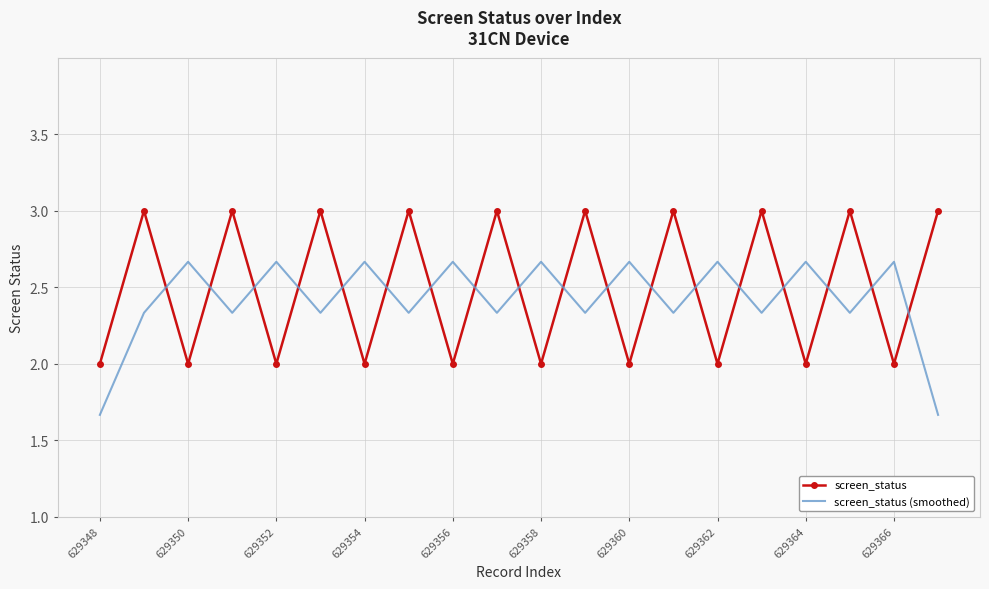

What are all the series names shown in the legend?

screen_status, screen_status (smoothed)